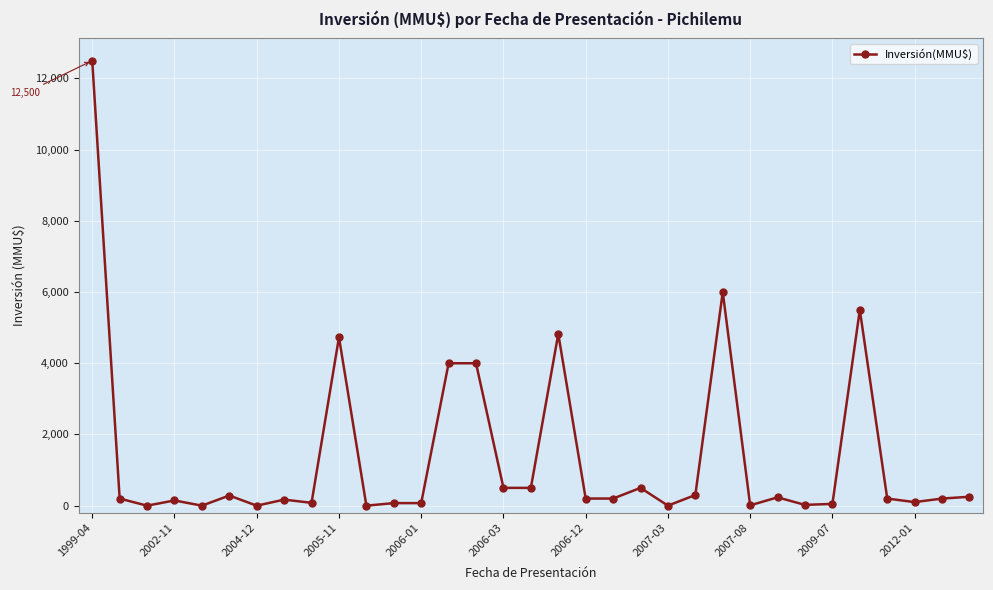

How many lines are shown in the chart?

1